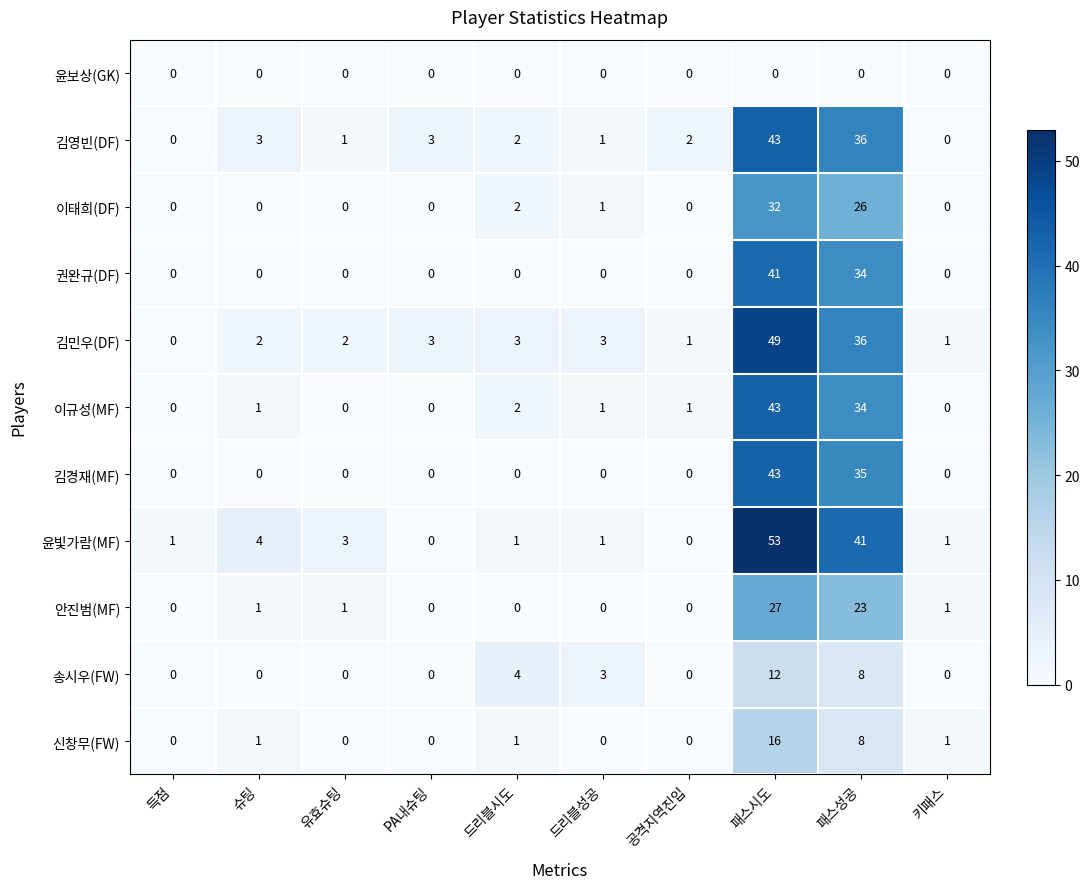

Which series has the largest range (max minus min)?

윤빛가람(MF)